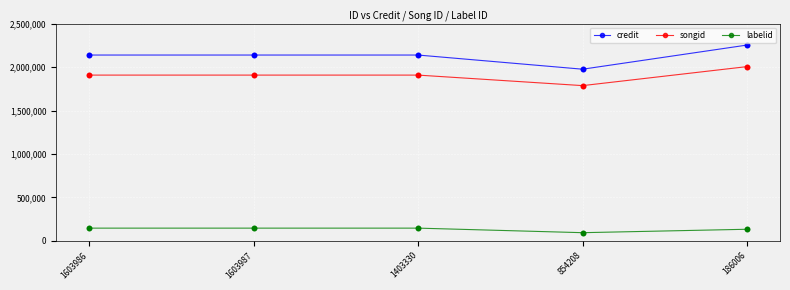

What is the spread (max minus min) of values at 1403330?

1990696